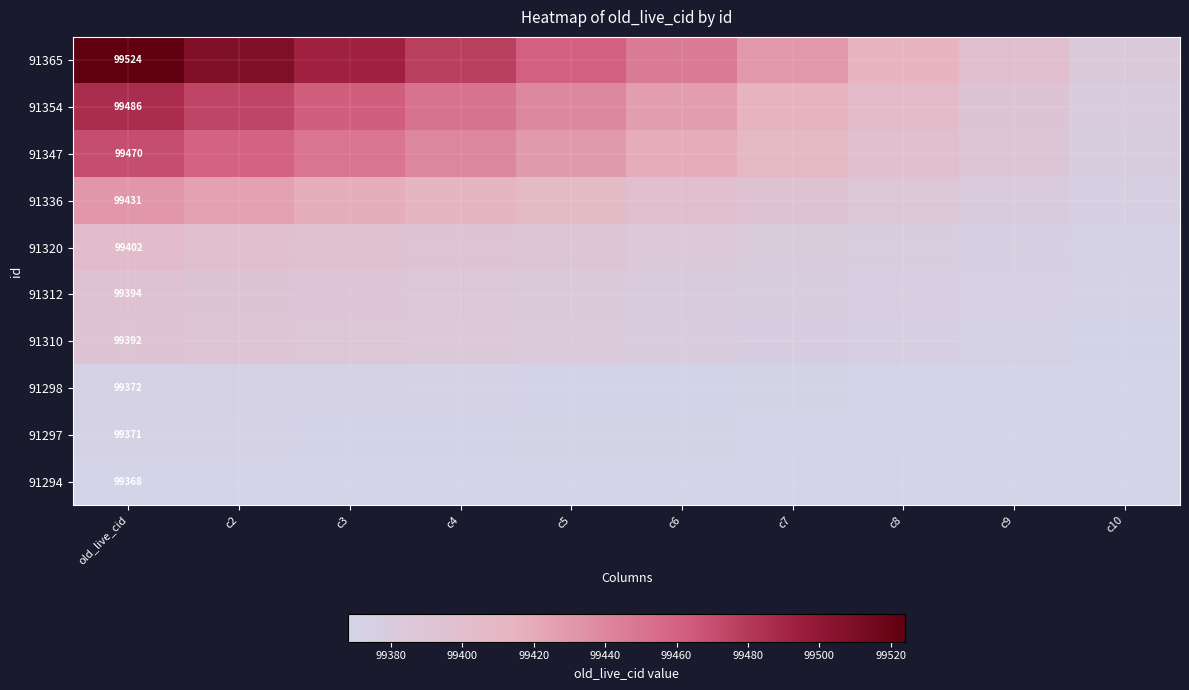

The 91365 series shows 99524.0 at old_live_cid. True or false?

True